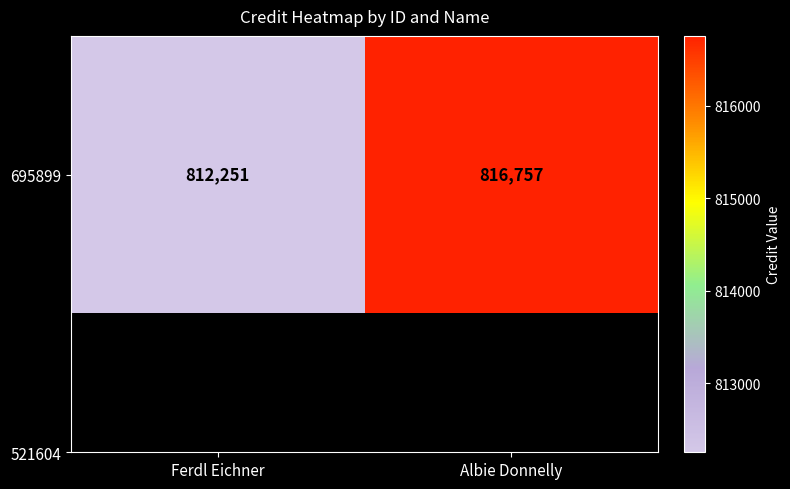

At which category does the chart reach its peak across all series?

Albie Donnelly